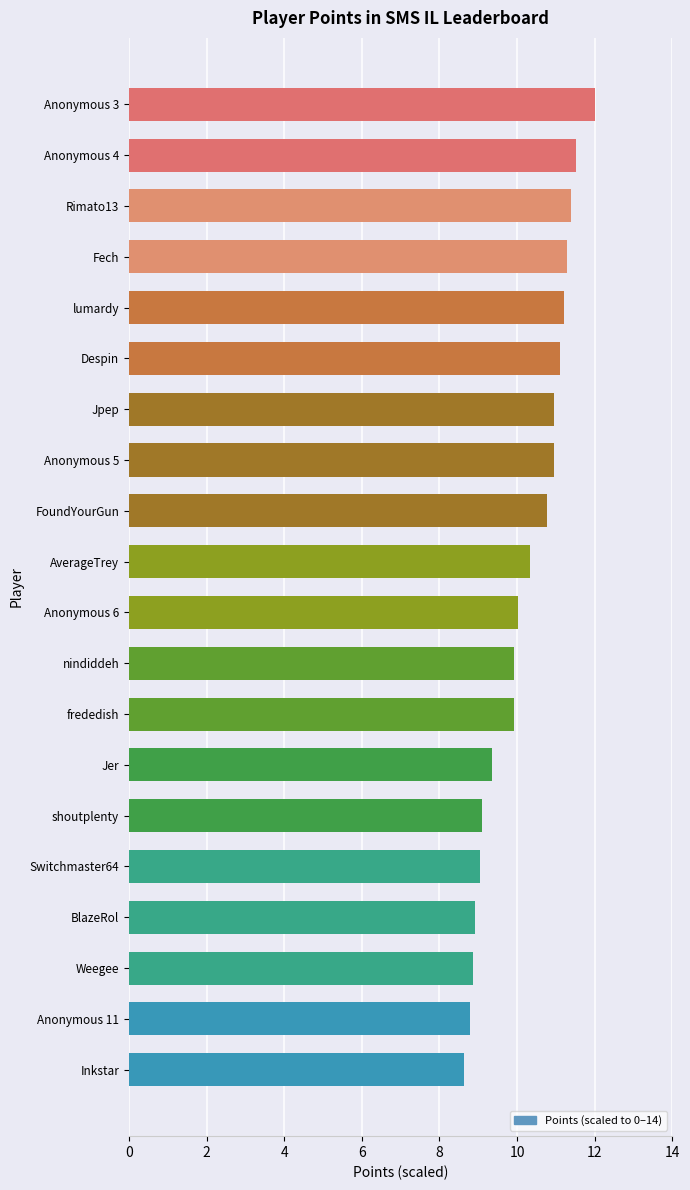

Is it true that the value at lumardy is 11.2?

True